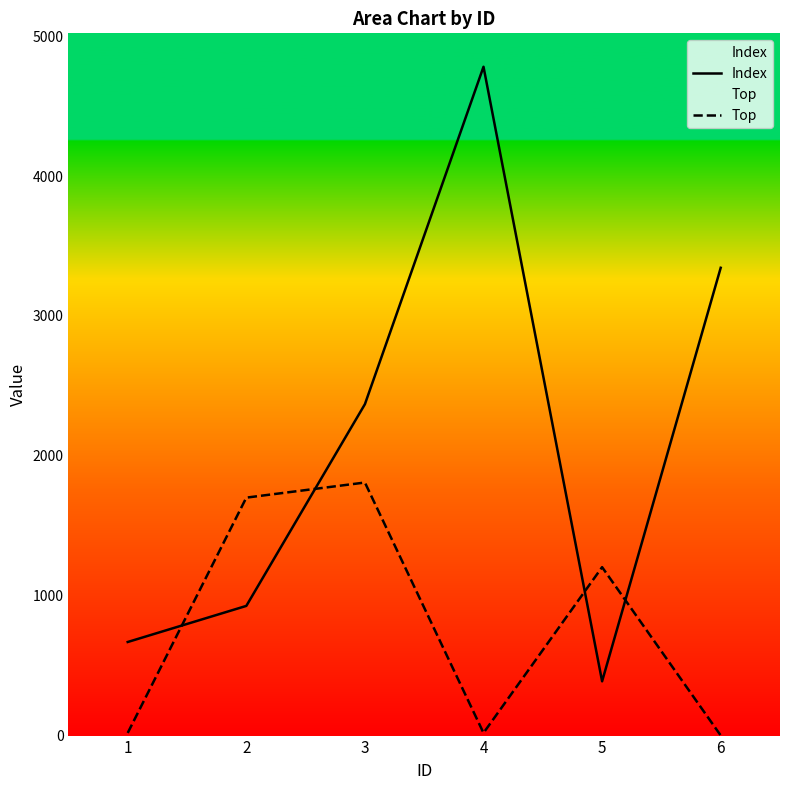

At which label does Index reach its peak?

4